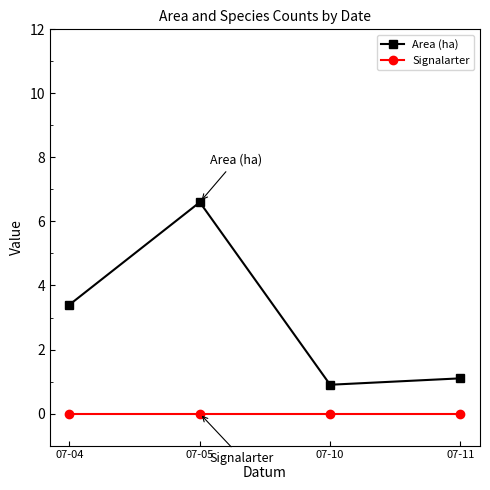

The Signalarter series shows 0.0 at 07-04. True or false?

True